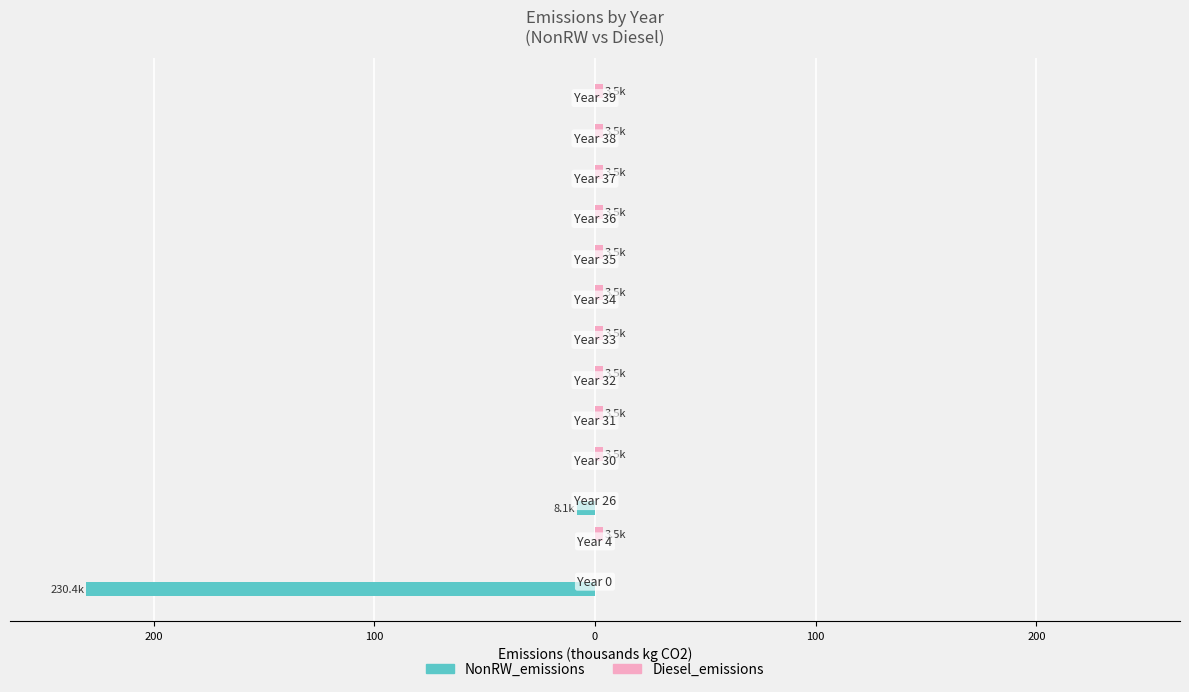

What are all the series names shown in the legend?

NonRW_emissions, Diesel_emissions